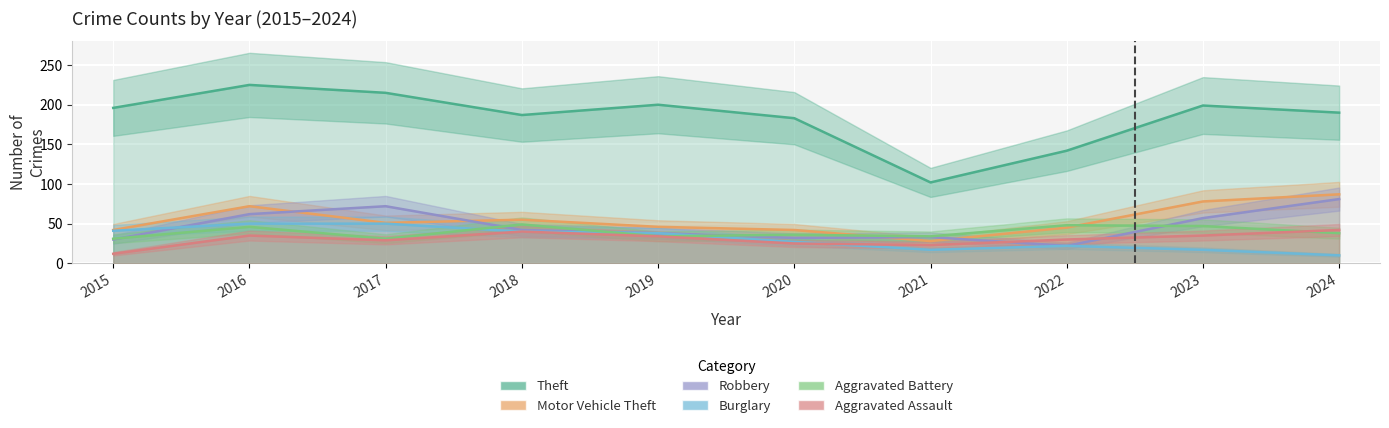

List the series in order of their peak value, highest first.

Theft, Motor Vehicle Theft, Robbery, Burglary, Aggravated Battery, Aggravated Assault